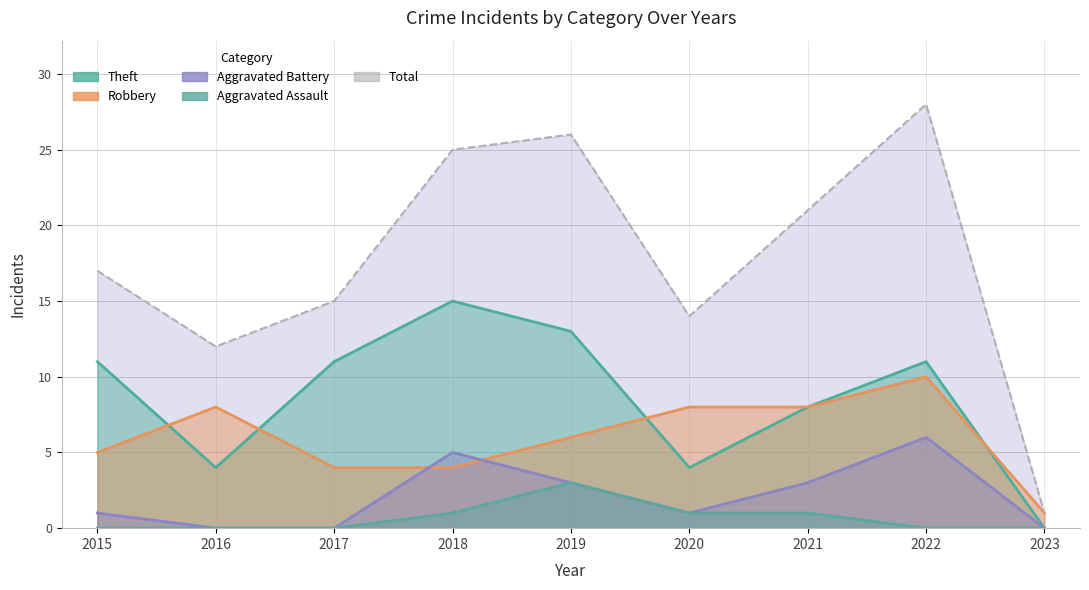

Count the number of categories in the chart.

9